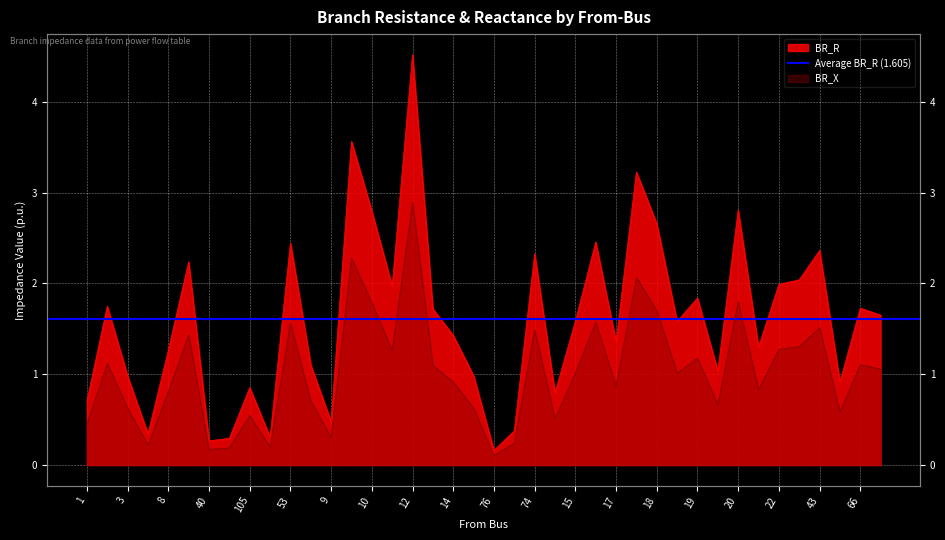

What is the spread (max minus min) of values at 21?

0.5